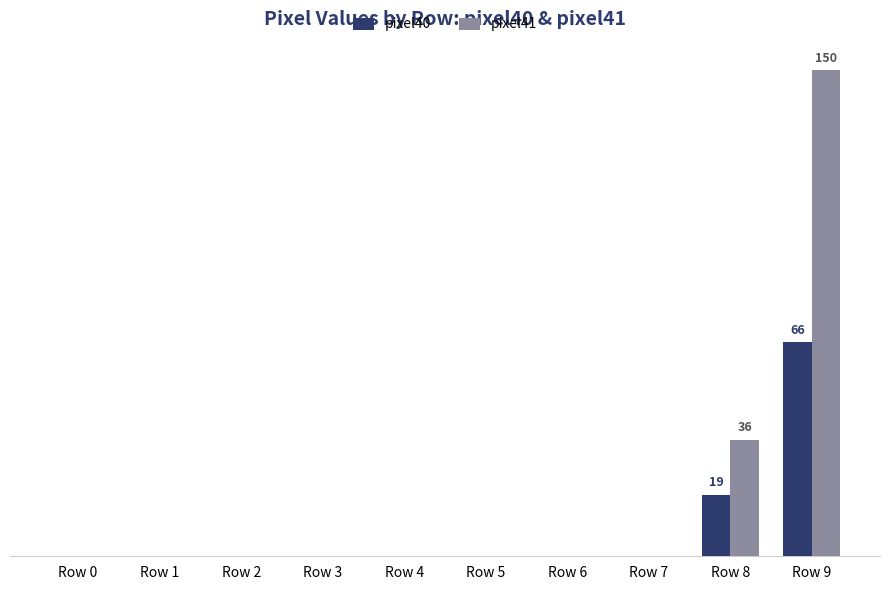

At how many categories does at least one series exceed 10?

2